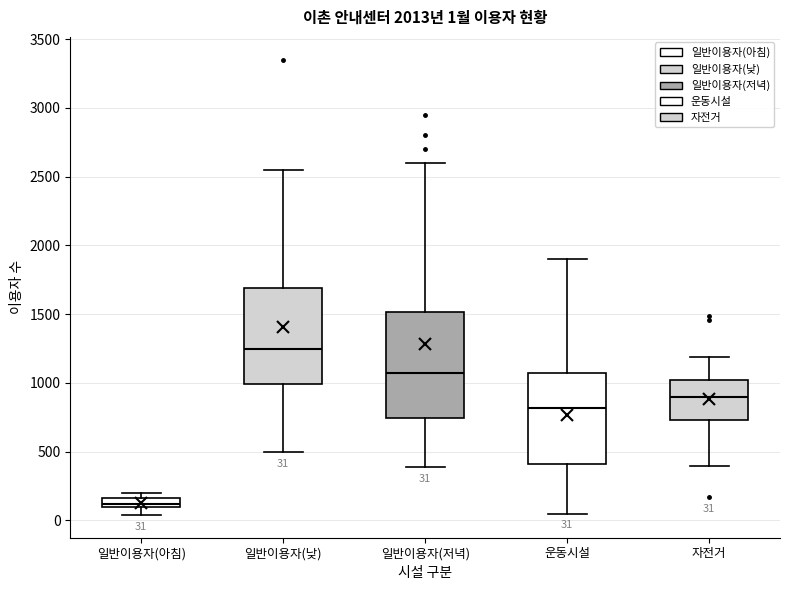

Which box is the tallest, from its lower edge to its upper edge?

일반이용자(저녁)